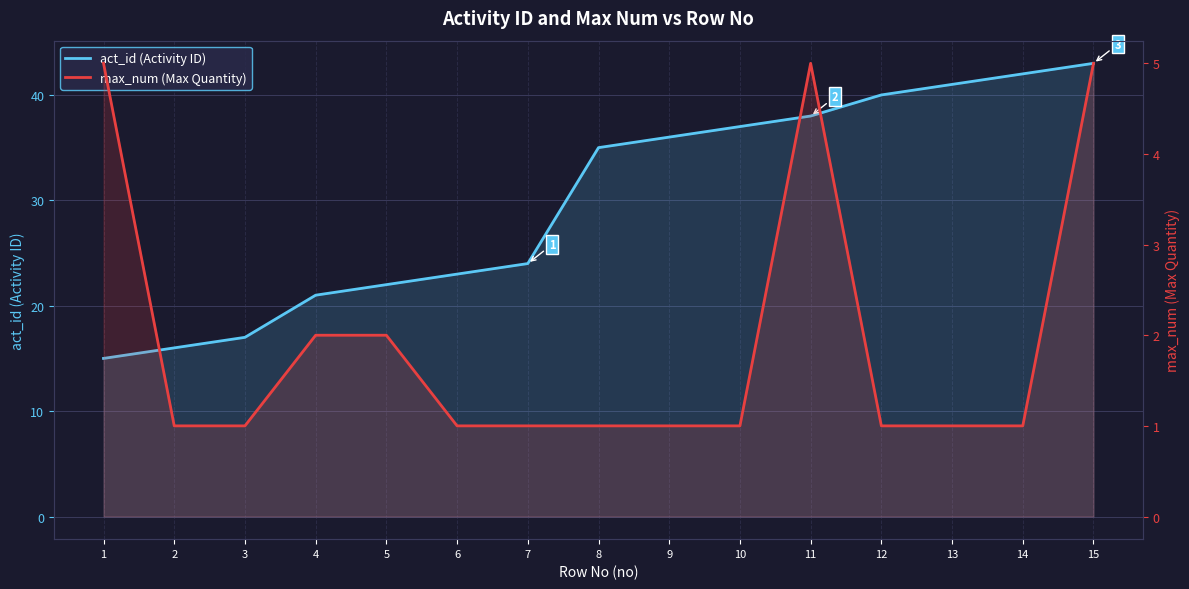

Which category has the lowest value in the max_num (Max Quantity) series?

2